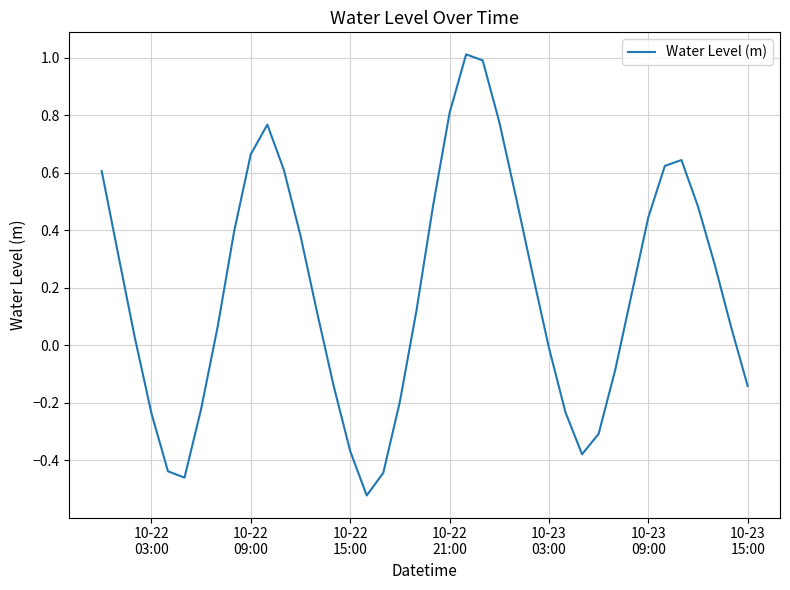

What is the difference between the maximum and minimum values?

1.5